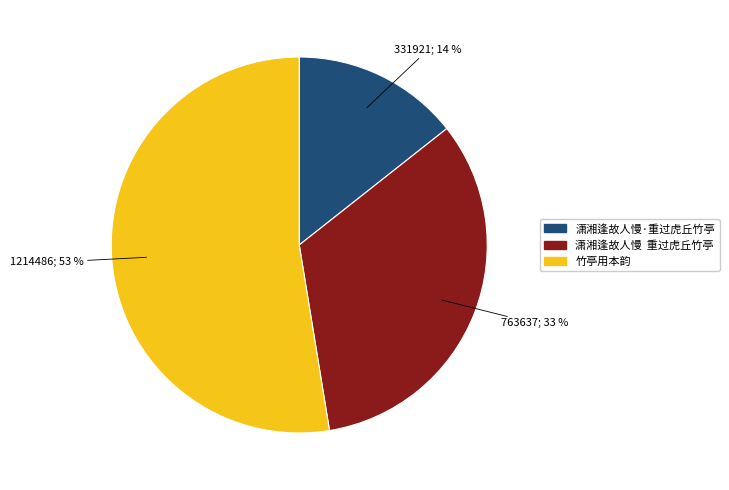

Is there a majority slice in this chart?

Yes